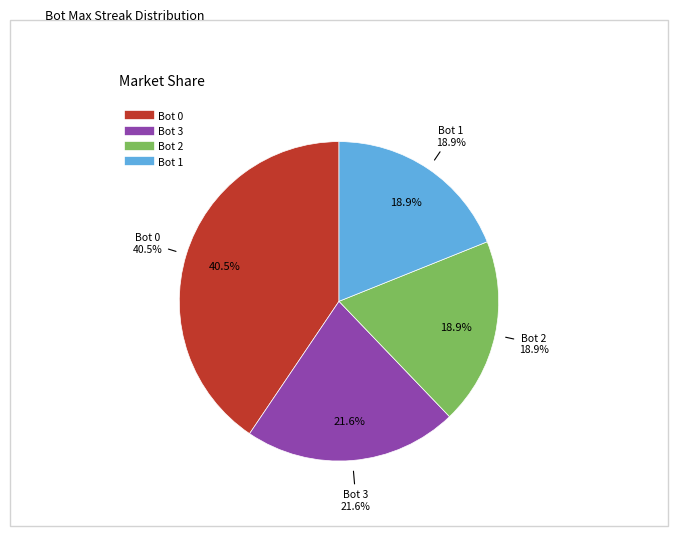

How many slices are in this pie chart?

4